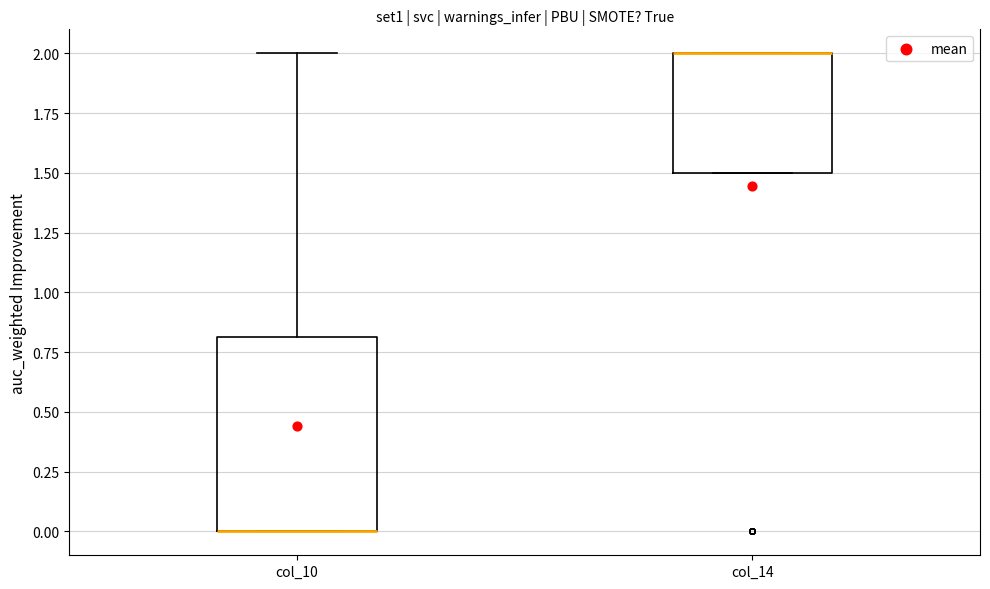

Reading left to right, transcribe this box plot: for each box, give where its median line is, the range the box spans, and where its two whiskers end, as read against the y-axis. The values are not printed on the chart, so give them approximately, as read against the axis.

col_10: median 0.0 (drawn on the box's lower edge), box 0.0 to 0.8, whiskers 0.0 to 2.0
col_14: median 2.0 (drawn on the box's upper edge), box 1.5 to 2.0, whiskers 1.5 to 2.0